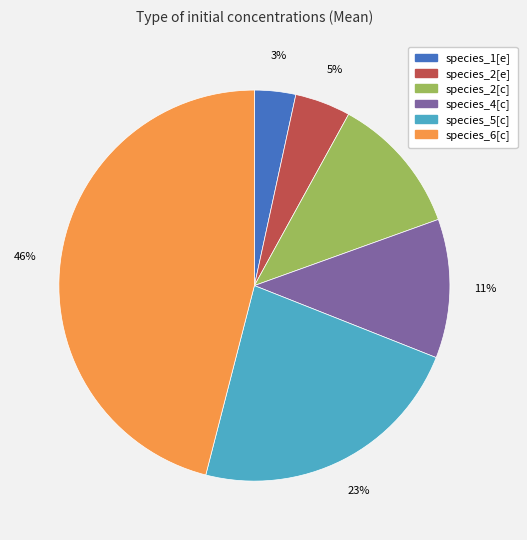

How many segments does this pie chart have?

6